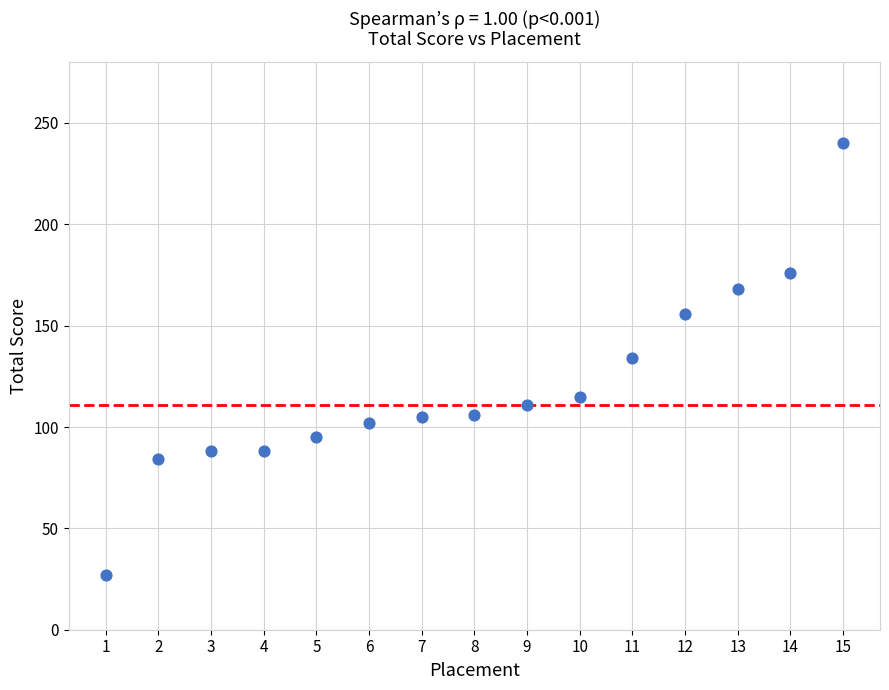

What is the range of X values (max minus min)?

14